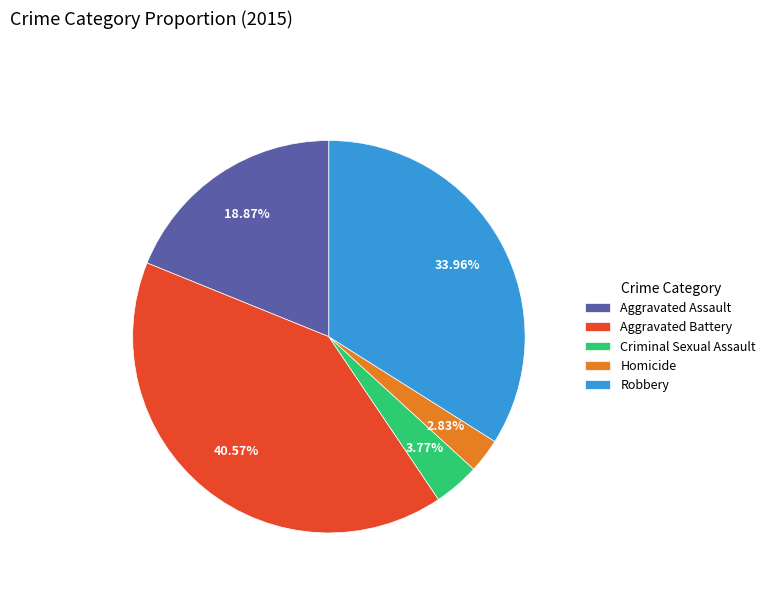

How many slices are in this pie chart?

5